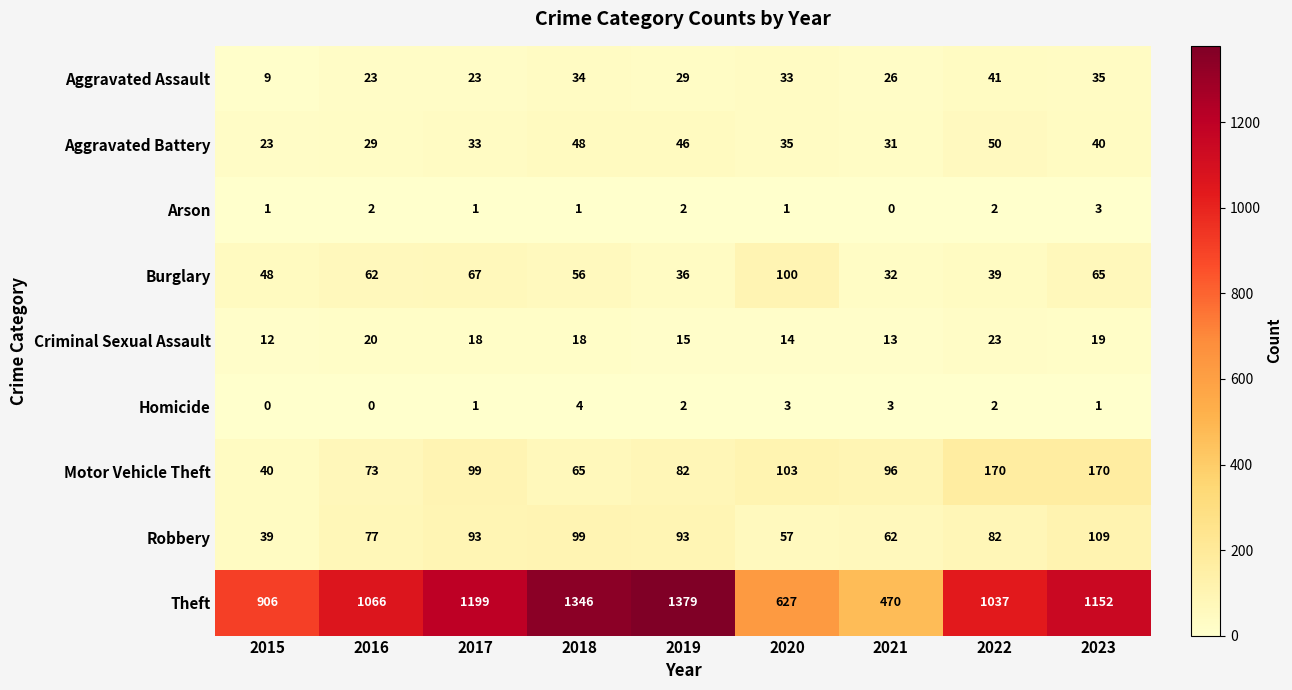

True or false: Theft has a value of 1452 at 2015.

False